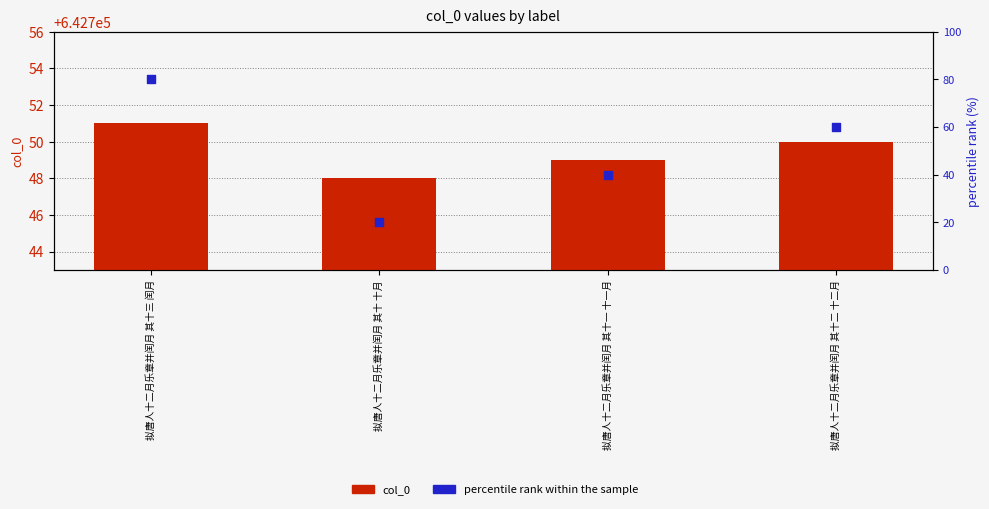

Which series contains the highest Y value?

col_0